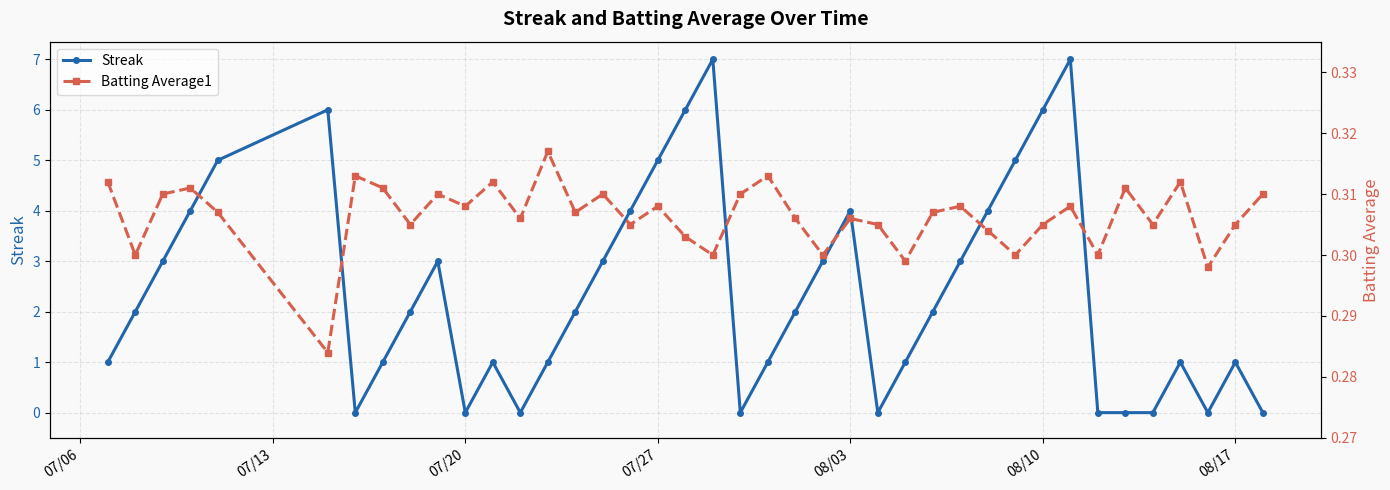

What is the maximum value for Streak?

7